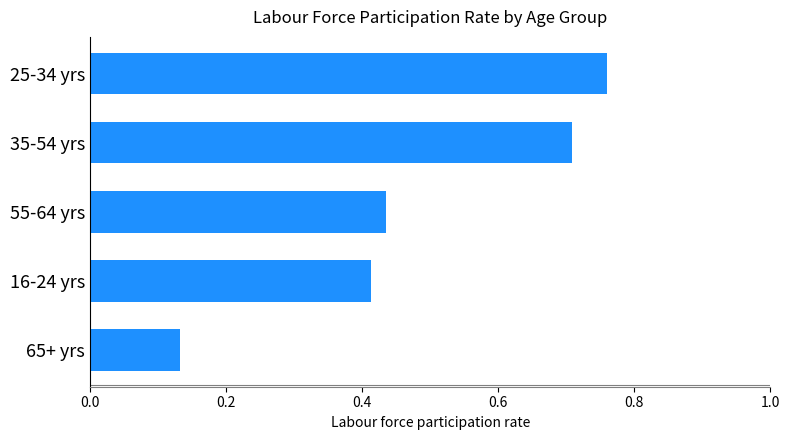

How many values are between 0 and 1?

5